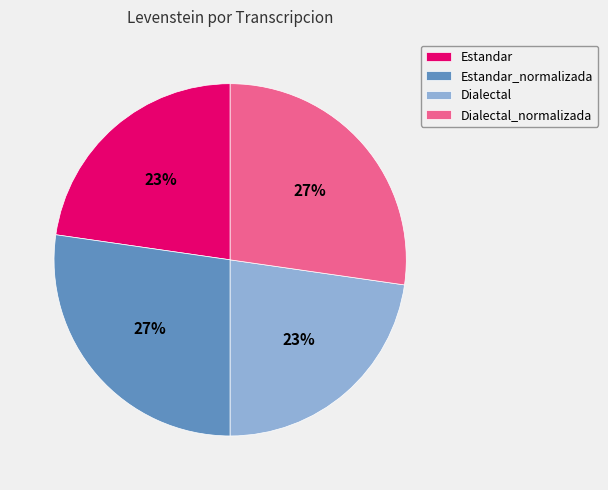

Does Estandar_normalizada account for over 50% of the chart?

No